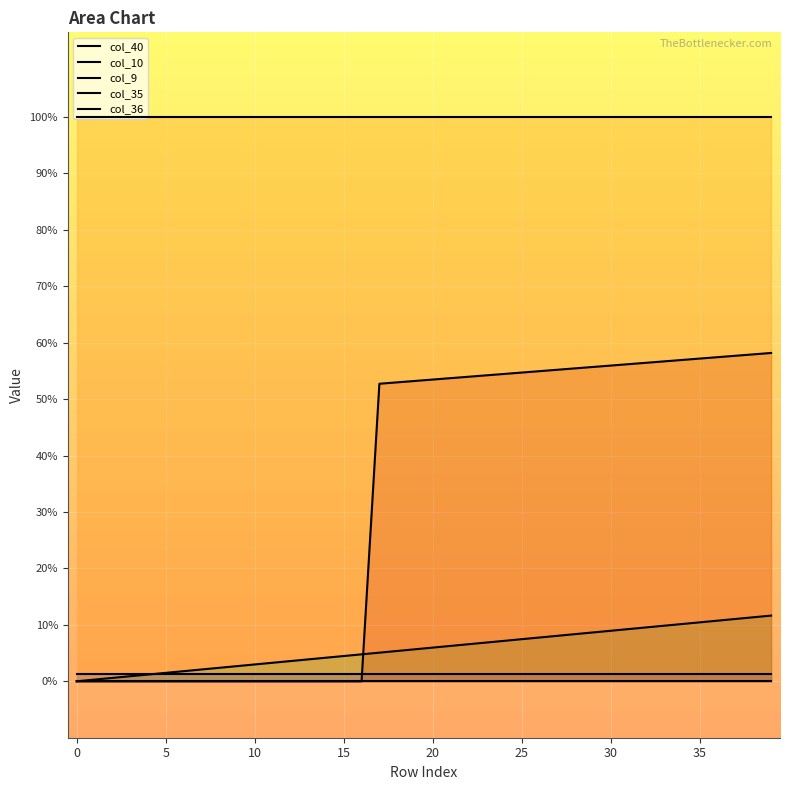

How many lines are shown in the chart?

5